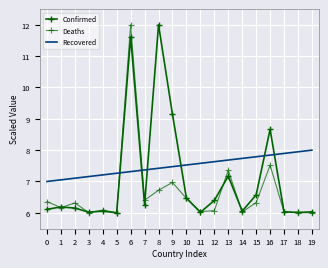

How many values in the Confirmed series exceed 6?

19